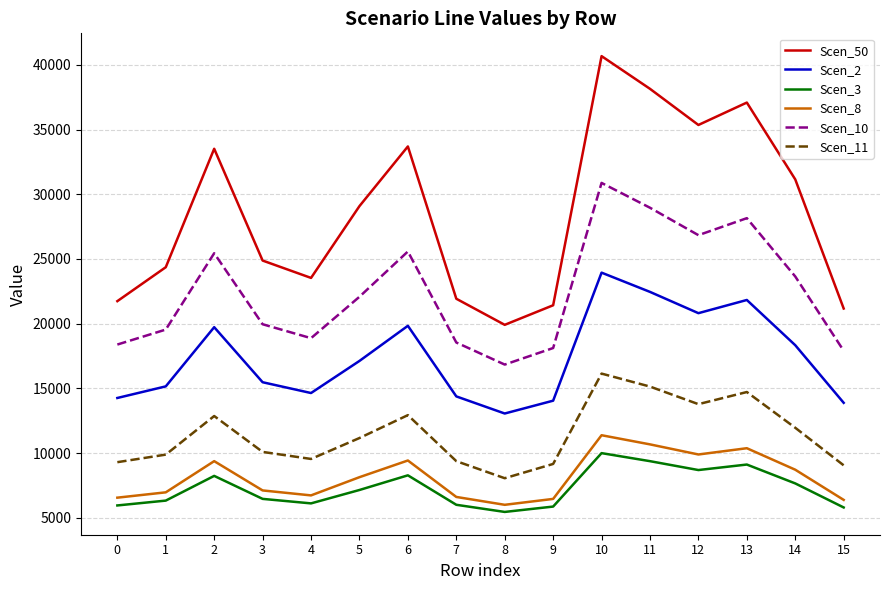

How many distinct data groups are displayed?

6